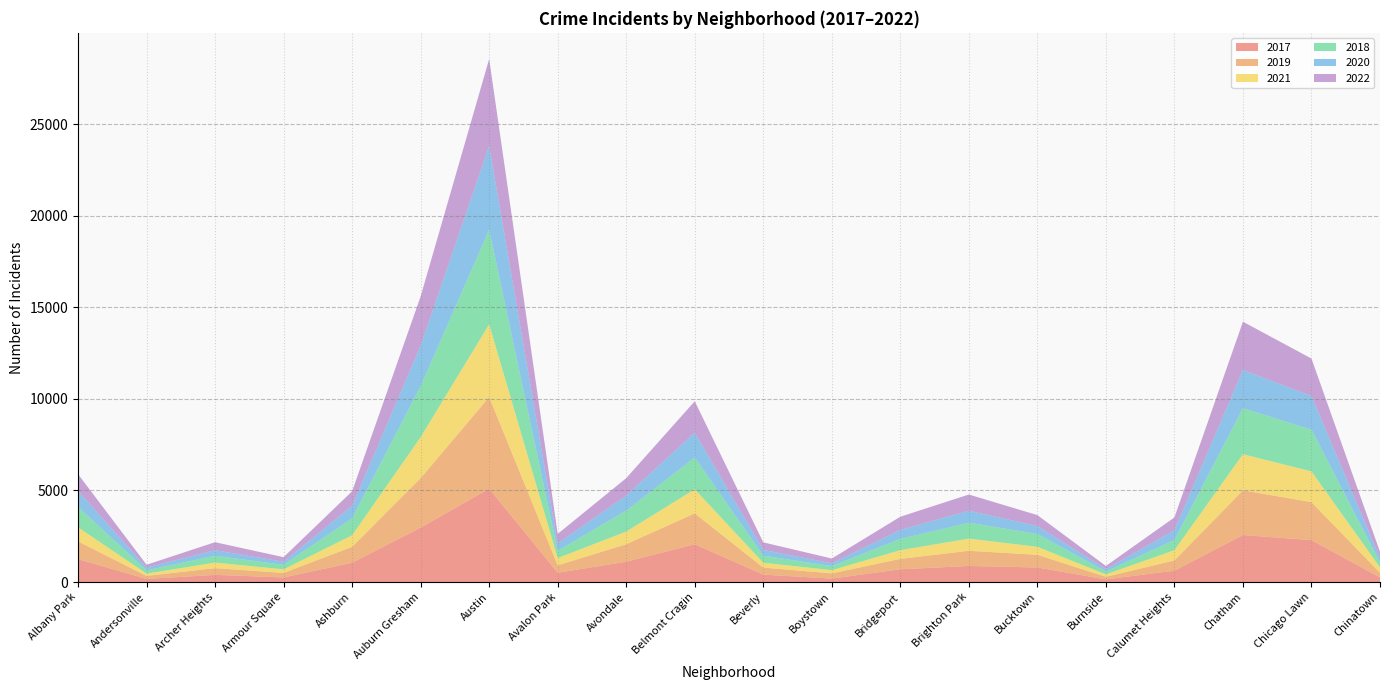

Reading left to right, list all the values displayed in this chart.

2017: Albany Park=1252	Andersonville=171	Archer Heights=391	Armour Square=251	Ashburn=1053	Auburn Gresham=2973	Austin=5095	Avalon Park=509	Avondale=1107	Belmont Cragin=2066	Beverly=404	Boystown=188	Bridgeport=697	Brighton Park=878	Bucktown=795	Burnside=145	Calumet Heights=620	Chatham=2566	Chicago Lawn=2288	Chinatown=253
2019: Albany Park=968	Andersonville=166	Archer Heights=368	Armour Square=249	Ashburn=872	Auburn Gresham=2701	Austin=5008	Avalon Park=405	Avondale=957	Belmont Cragin=1687	Beverly=385	Boystown=287	Bridgeport=568	Brighton Park=828	Bucktown=694	Burnside=142	Calumet Heights=561	Chatham=2441	Chicago Lawn=2076	Chinatown=253
2021: Albany Park=767	Andersonville=123	Archer Heights=303	Armour Square=193	Ashburn=629	Auburn Gresham=2237	Austin=3971	Avalon Park=395	Avondale=692	Belmont Cragin=1312	Beverly=264	Boystown=173	Bridgeport=474	Brighton Park=664	Bucktown=435	Burnside=130	Calumet Heights=559	Chatham=1973	Chicago Lawn=1675	Chinatown=293
2018: Albany Park=1117	Andersonville=183	Archer Heights=374	Armour Square=248	Ashburn=924	Auburn Gresham=2787	Austin=5162	Avalon Park=401	Avondale=1142	Belmont Cragin=1736	Beverly=386	Boystown=224	Bridgeport=616	Brighton Park=869	Bucktown=704	Burnside=160	Calumet Heights=554	Chatham=2513	Chicago Lawn=2281	Chinatown=273
2020: Albany Park=870	Andersonville=147	Archer Heights=303	Armour Square=169	Ashburn=686	Auburn Gresham=2213	Austin=4578	Avalon Park=400	Avondale=826	Belmont Cragin=1357	Beverly=315	Boystown=153	Bridgeport=493	Brighton Park=654	Bucktown=431	Burnside=126	Calumet Heights=538	Chatham=2084	Chicago Lawn=1834	Chinatown=239
2022: Albany Park=918	Andersonville=155	Archer Heights=436	Armour Square=247	Ashburn=793	Auburn Gresham=2685	Austin=4744	Avalon Park=519	Avondale=949	Belmont Cragin=1713	Beverly=412	Boystown=259	Bridgeport=718	Brighton Park=886	Bucktown=595	Burnside=175	Calumet Heights=696	Chatham=2636	Chicago Lawn=2048	Chinatown=337